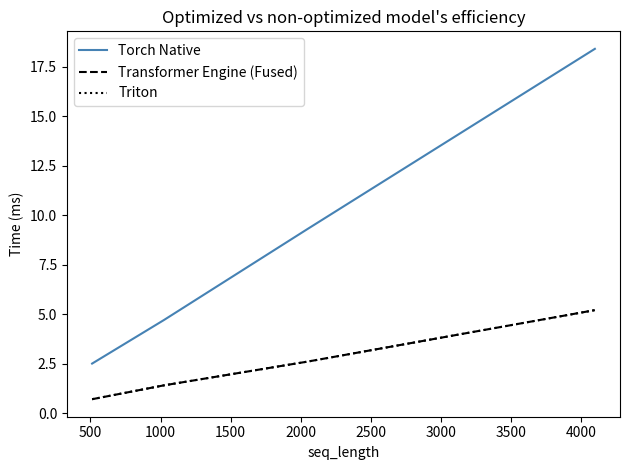

Which series has the widest spread of values?

Torch Native